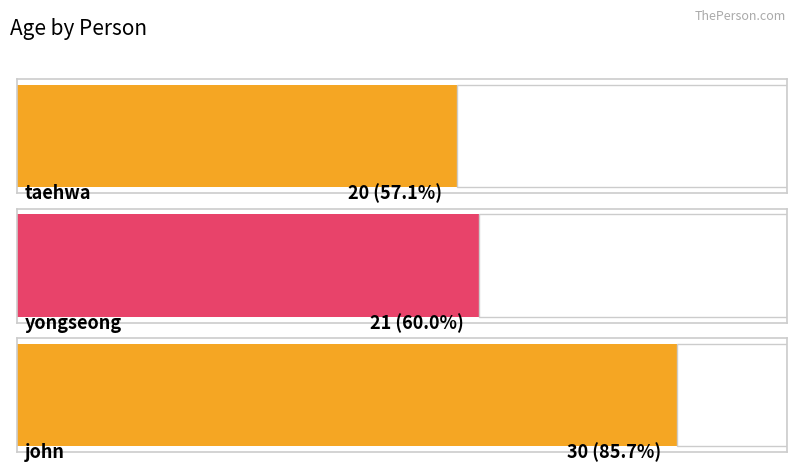

How many data points are less than 21?

1